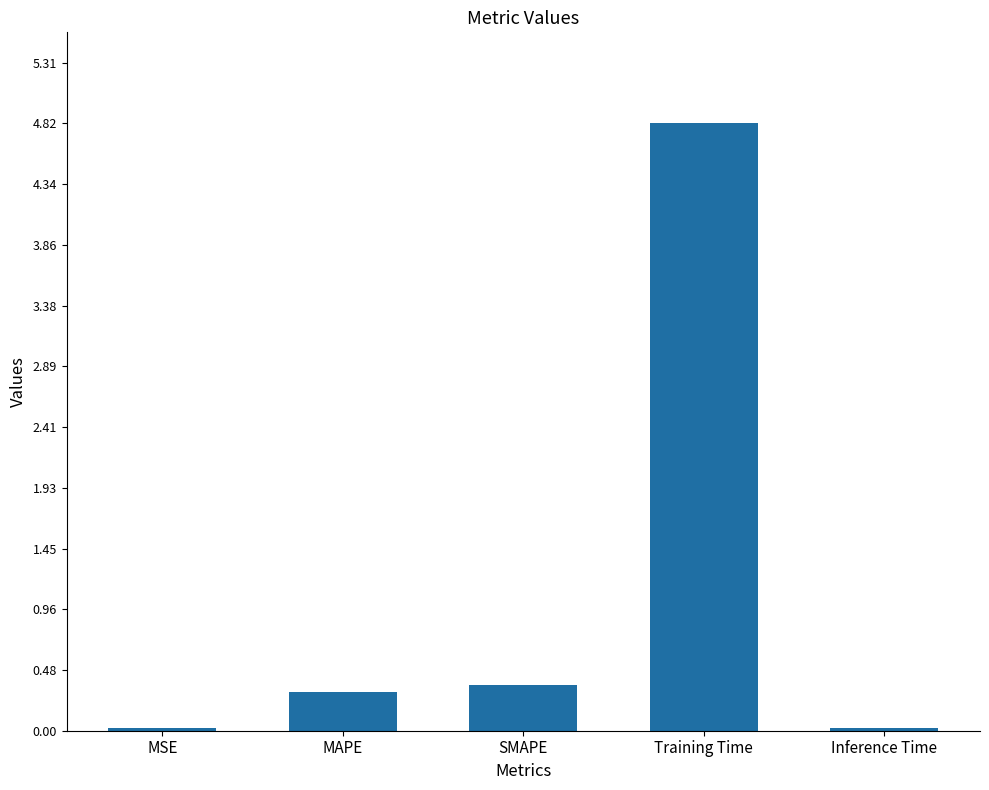

What is the maximum value shown in the chart?

4.8